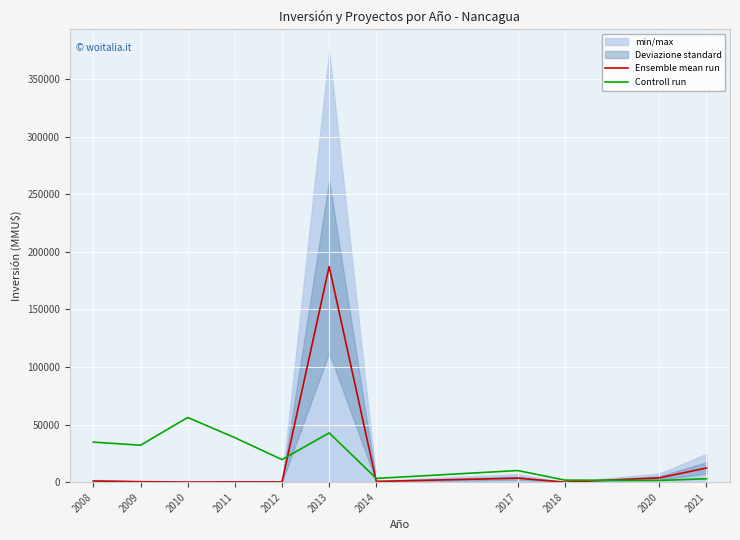

How many categories are shown in the chart?

11